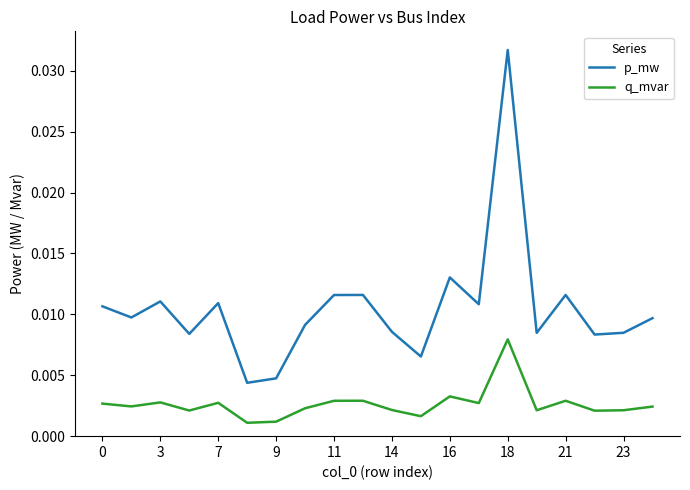

True or false: p_mw and q_mvar intersect in this chart.

False